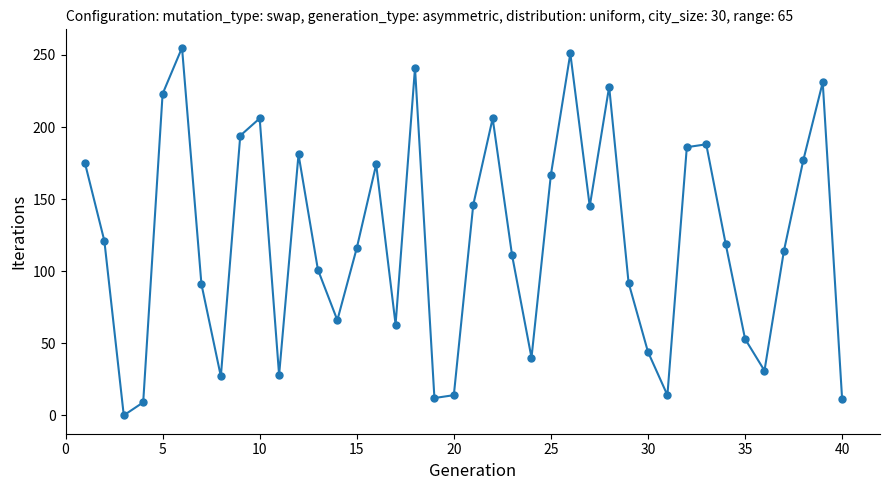

What is the greatest value displayed?

255